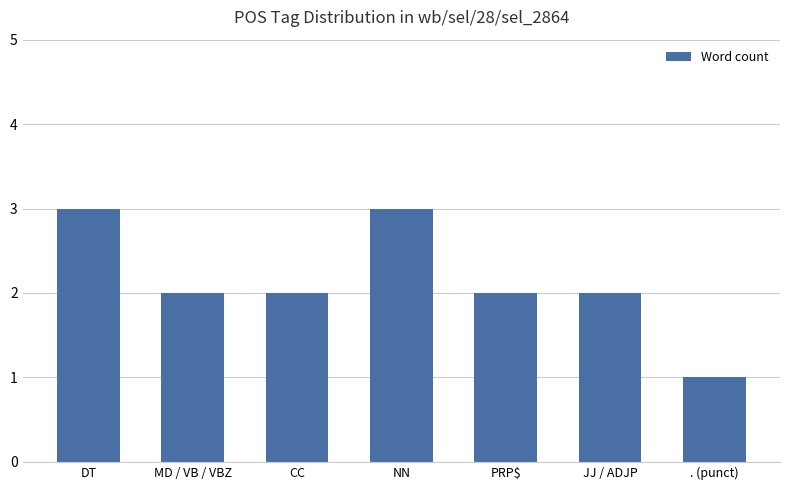

Which label corresponds to the smallest value in the chart?

. (punct)